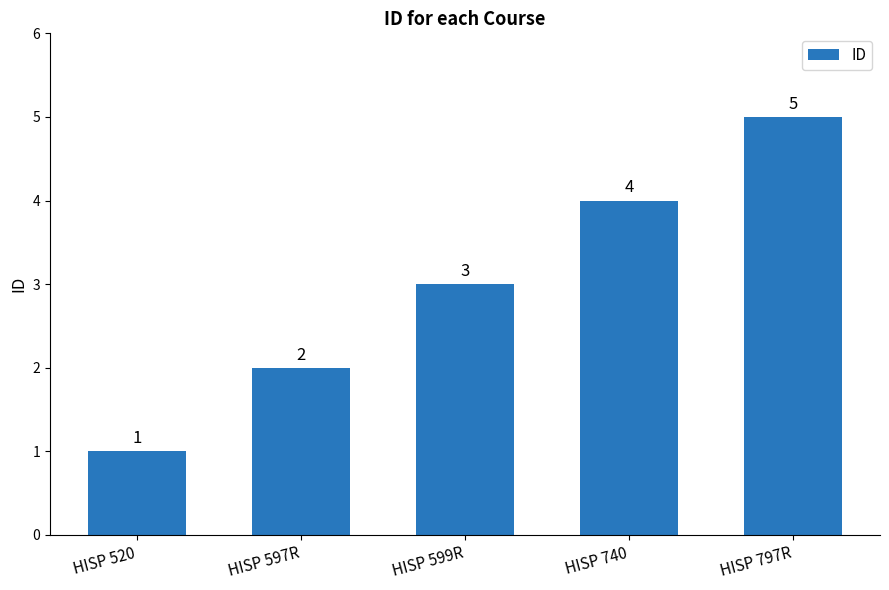

Read the value at HISP 740.

4